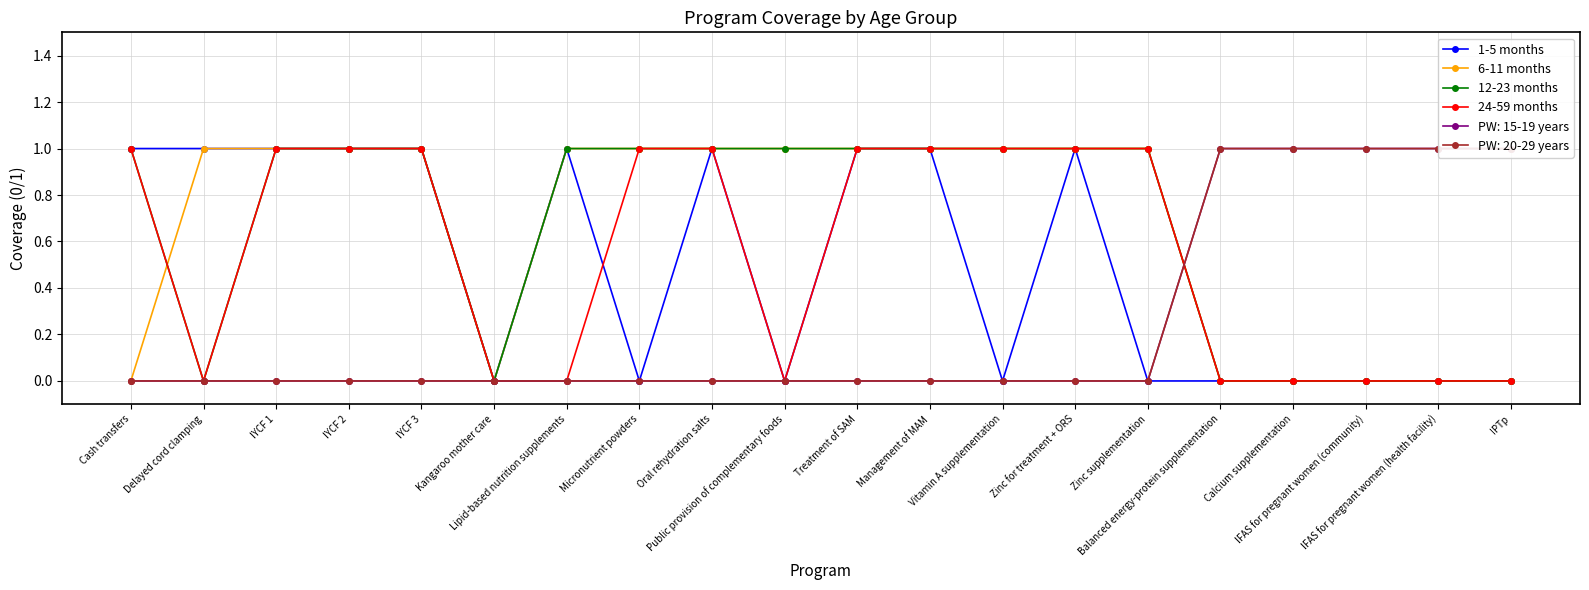

At which category does 1-5 months reach its first local valley?

Kangaroo mother care